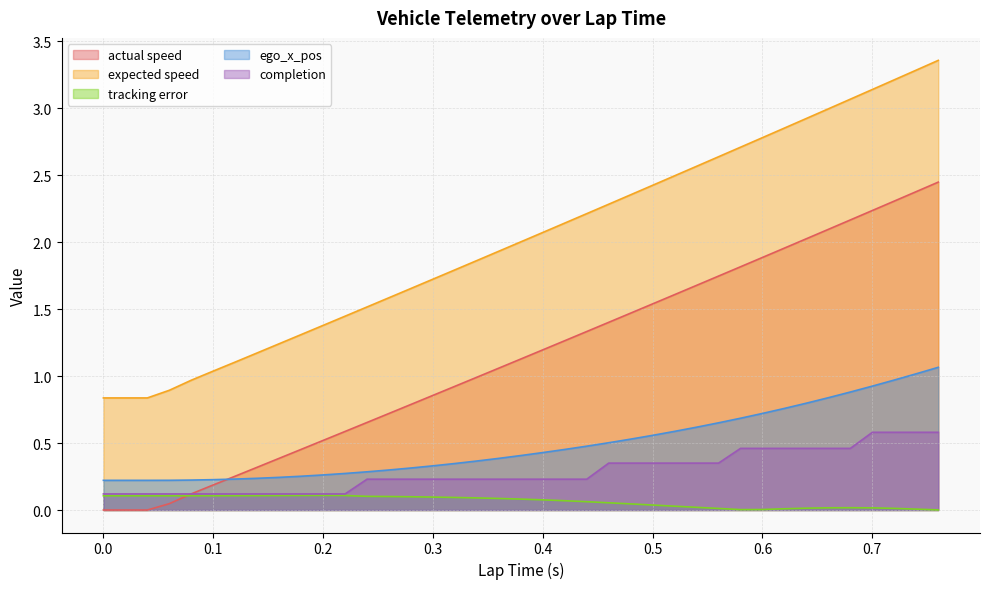

Is the value of tracking error at 0.12 greater than the value of ego_x_pos at 0.42?

No